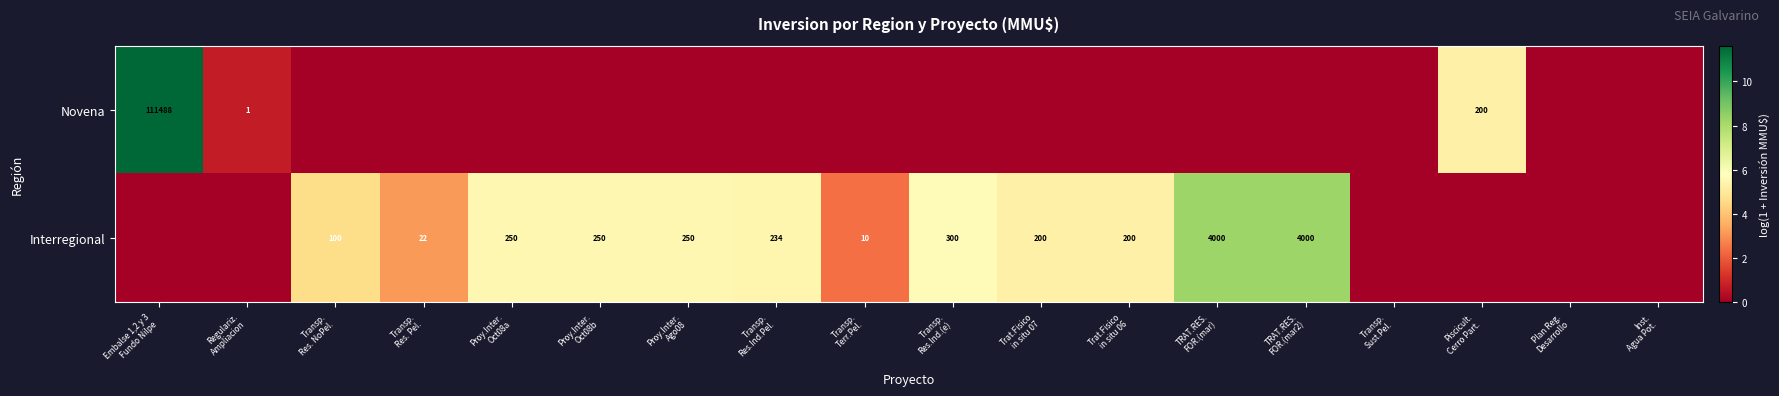

List the series in order of their overall mean, lowest first.

Novena, Interregional